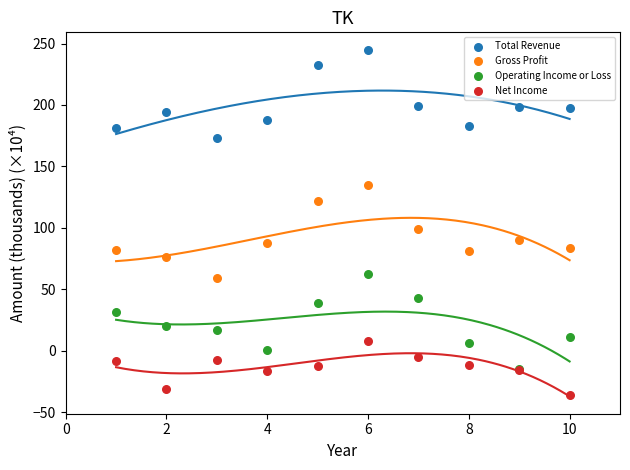

Which series contains the highest Y value?

Total Revenue